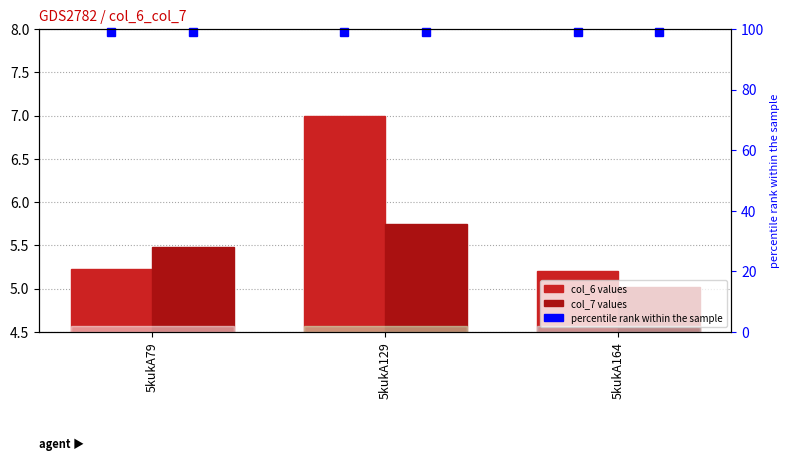

The value of col_7 at 5kukA164 is 5.0. True or false?

True